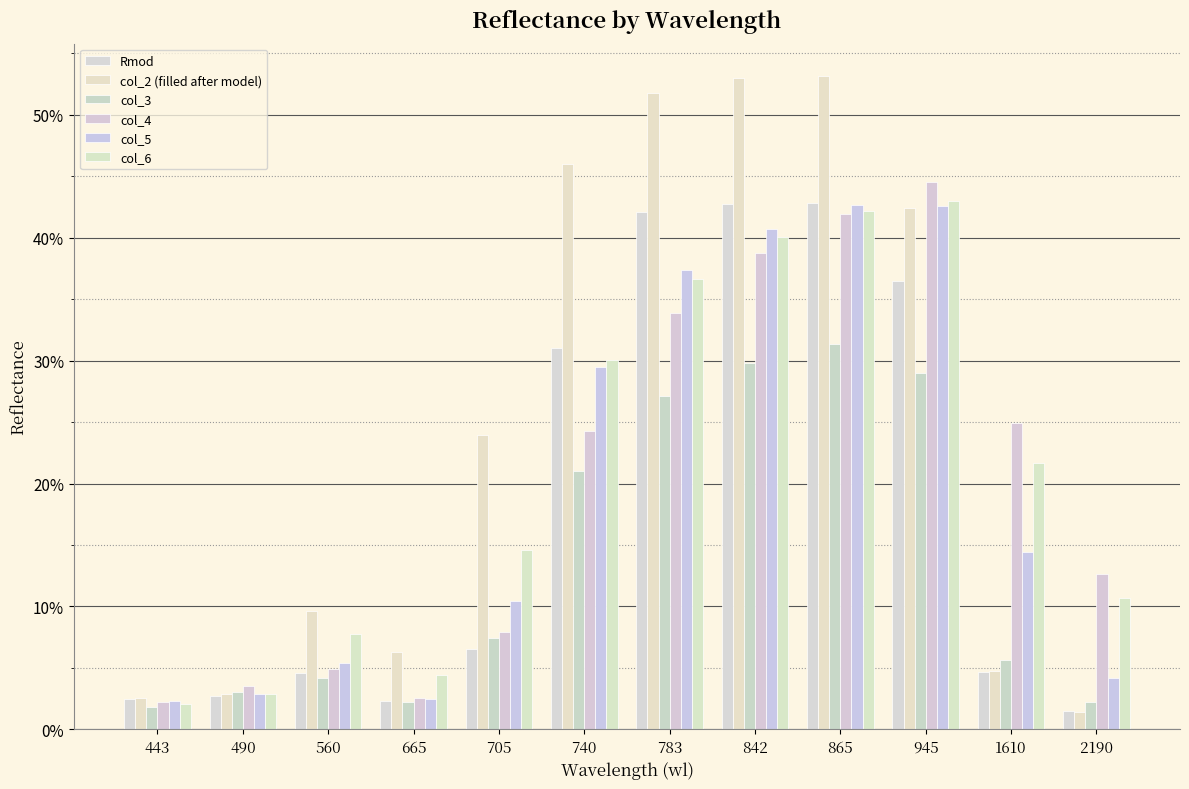

Which series has the widest spread of values?

col_2 (filled after model)